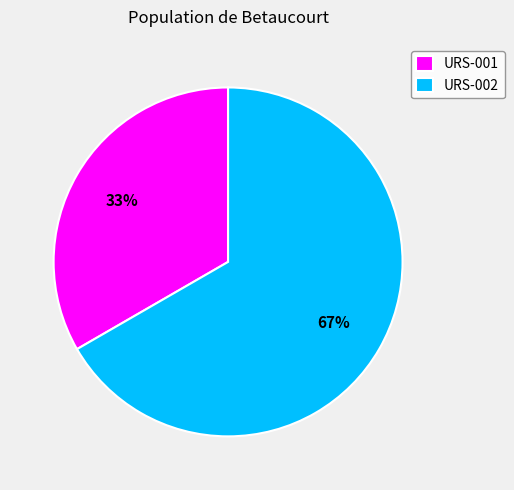

Which has a higher value, URS-002 or URS-001?

URS-002